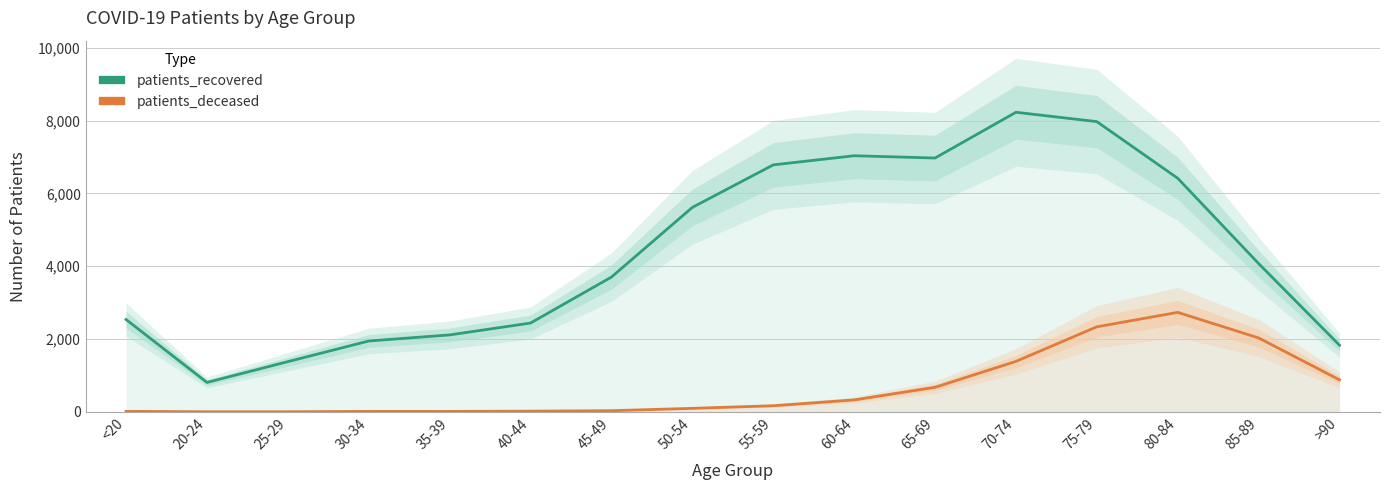

How many values in the patients_deceased series exceed 168?

7